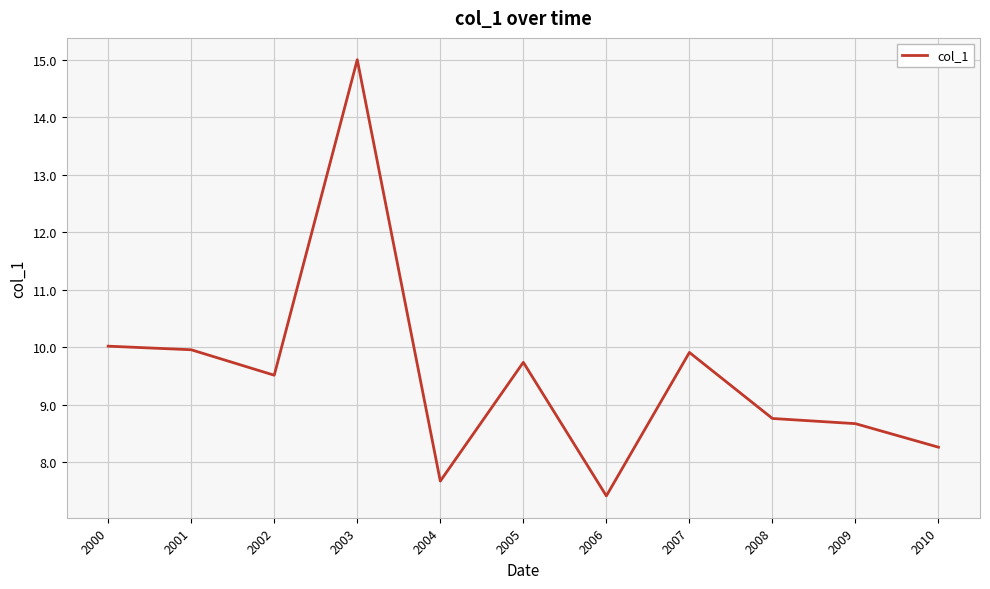

Count the number of values greater than 9.

6